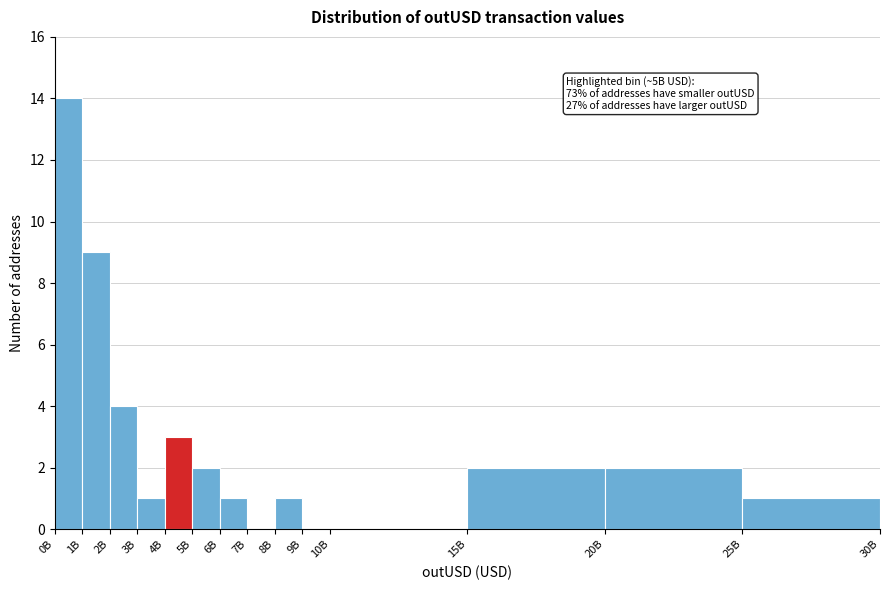

Reading right to left, list all the values displayed in this chart.

25B=1	20B=2	15B=2	10B=0	9B=0	8B=1	7B=0	6B=1	5B=2	4B=3	3B=1	2B=4	1B=9	0B=14